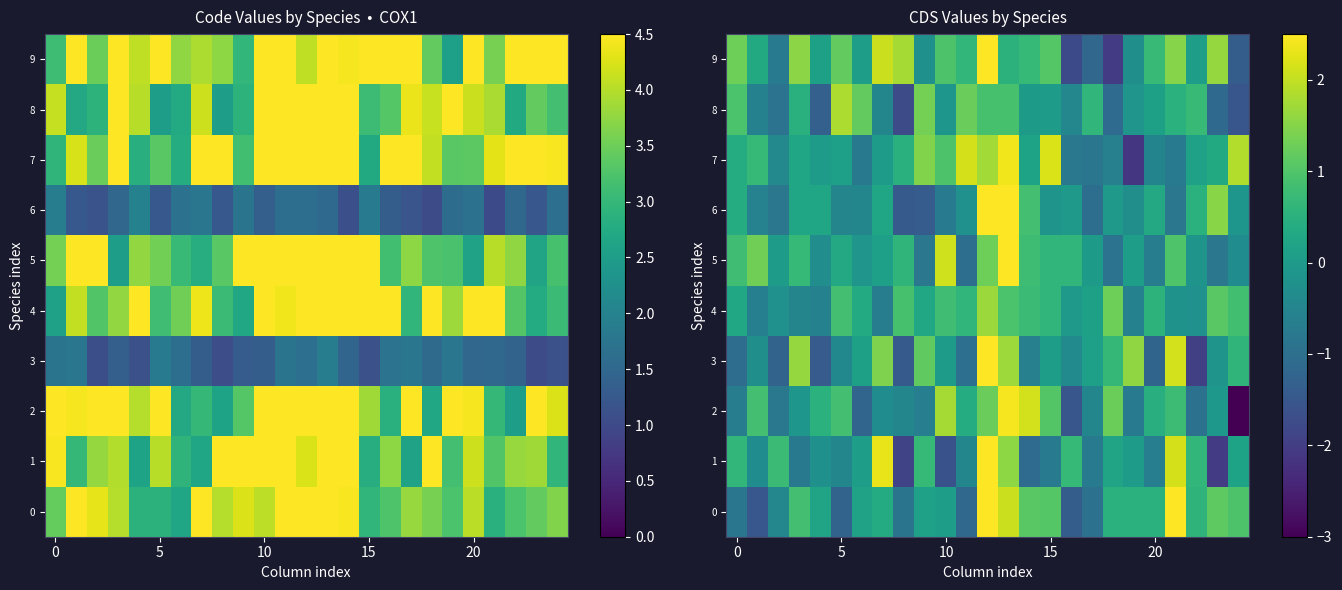

Which series has the largest total across all categories?

9